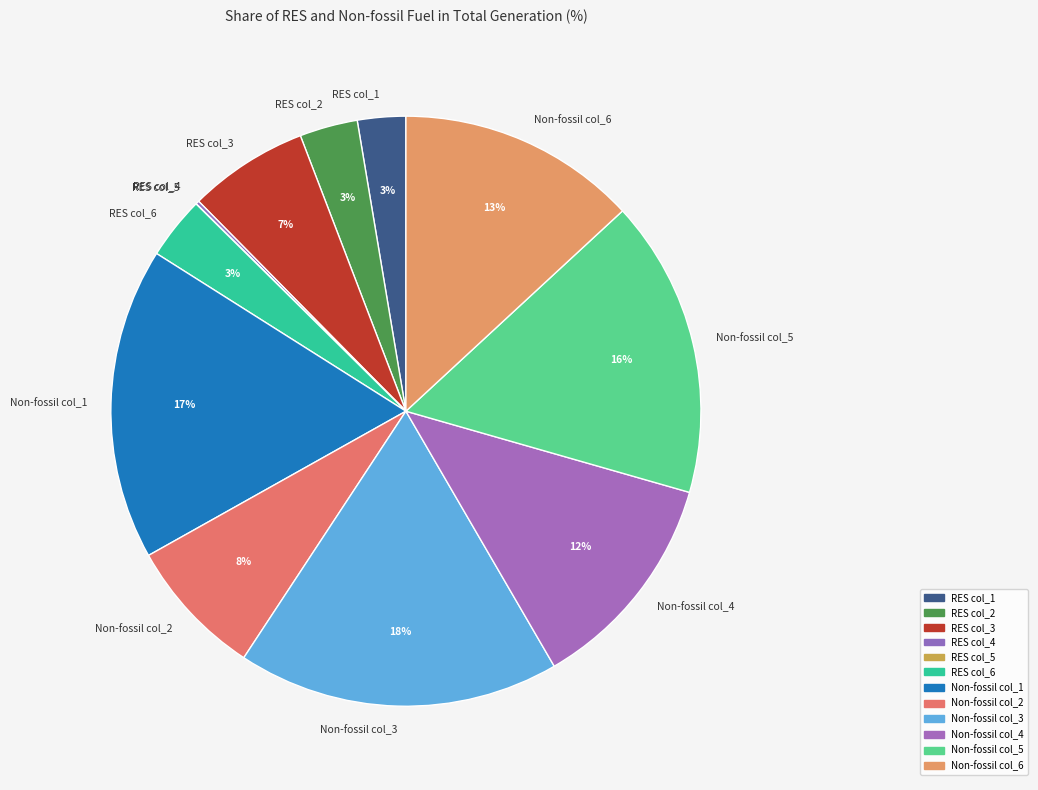

Combined, do RES col_3 and Non-fossil col_6 account for over 50%?

No